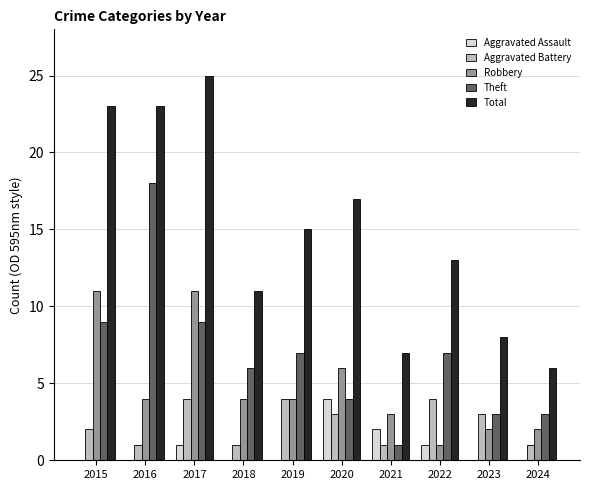

The value of Theft at 2016 is 9. True or false?

False